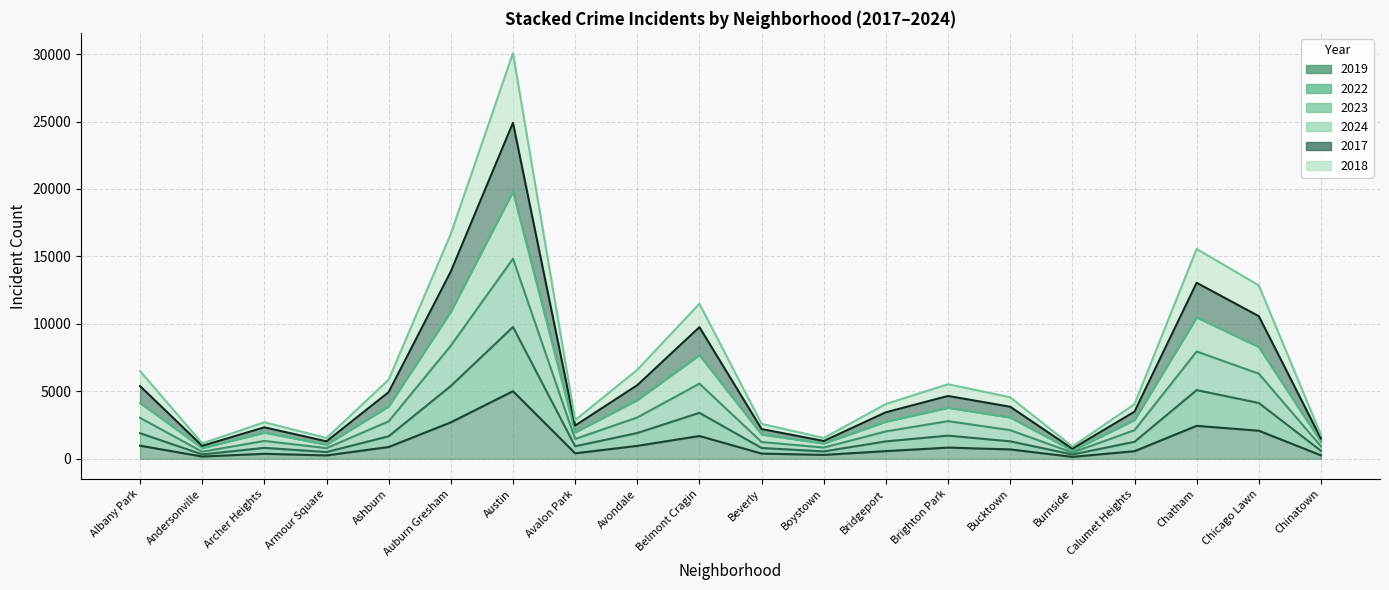

True or false: 2024 and 2017 cross at least once.

False